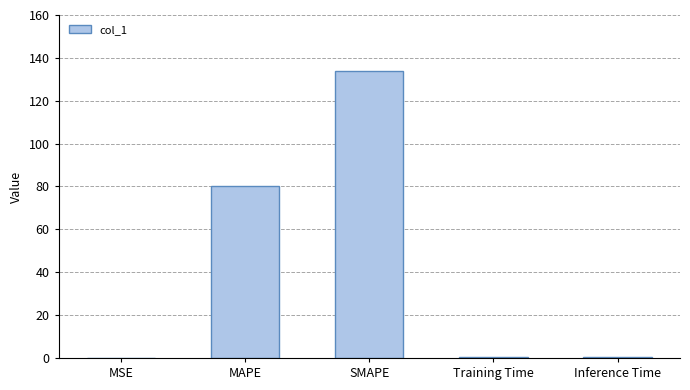

What is the change in value from MAPE to SMAPE?

+53.8